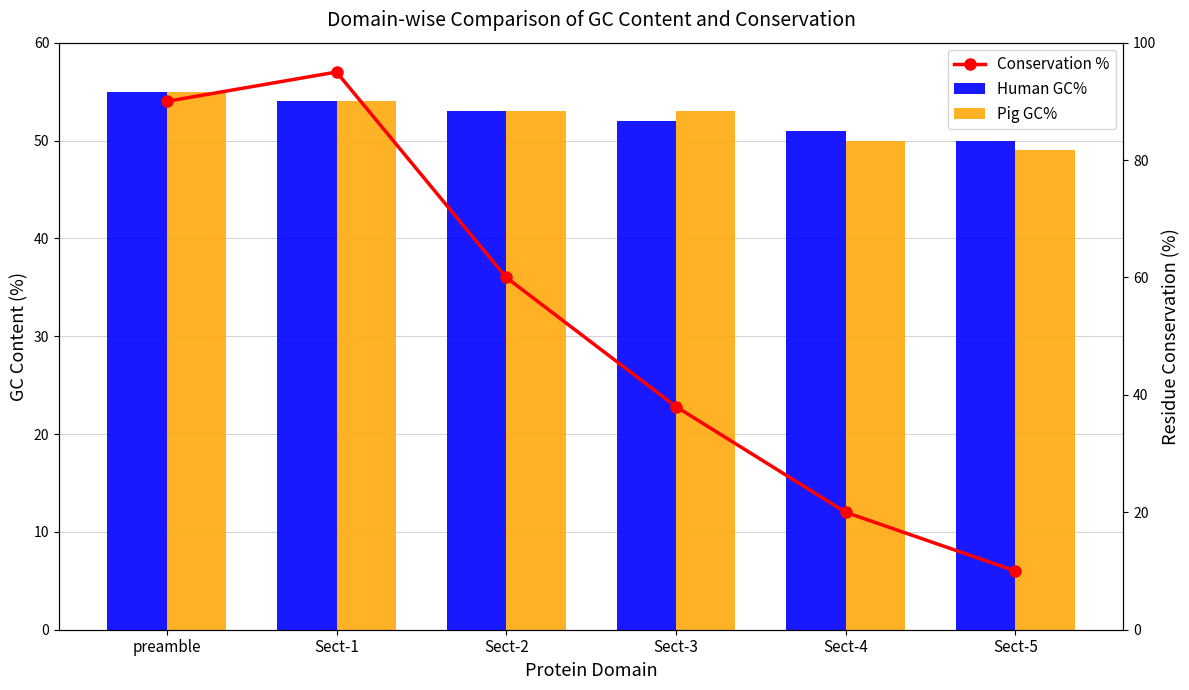

What position from the left is Sect-4?

5